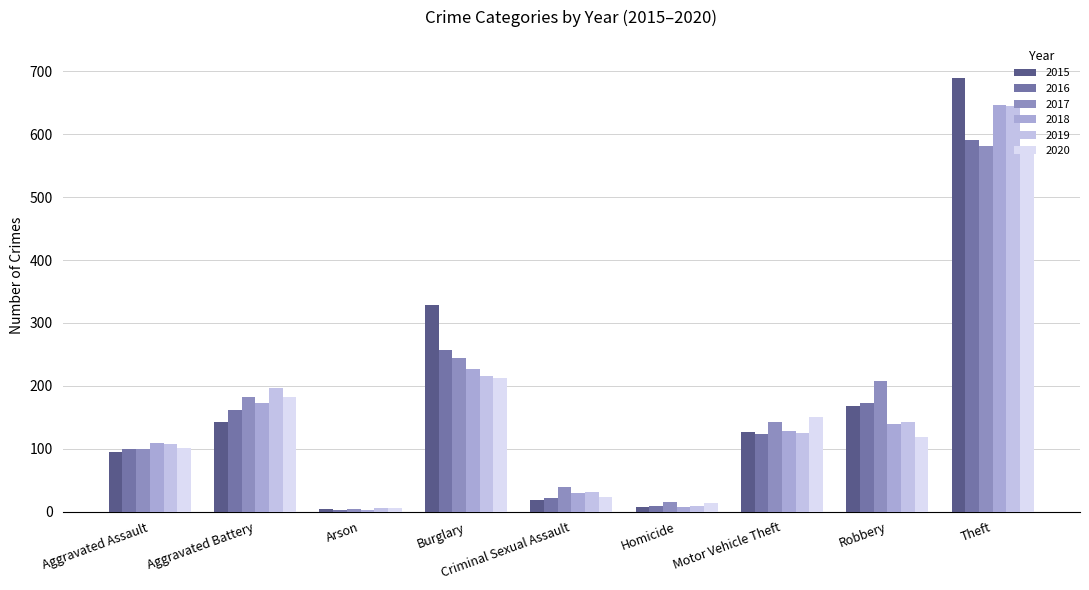

What is the difference between the second highest and minimum values in the 2019 series?

209